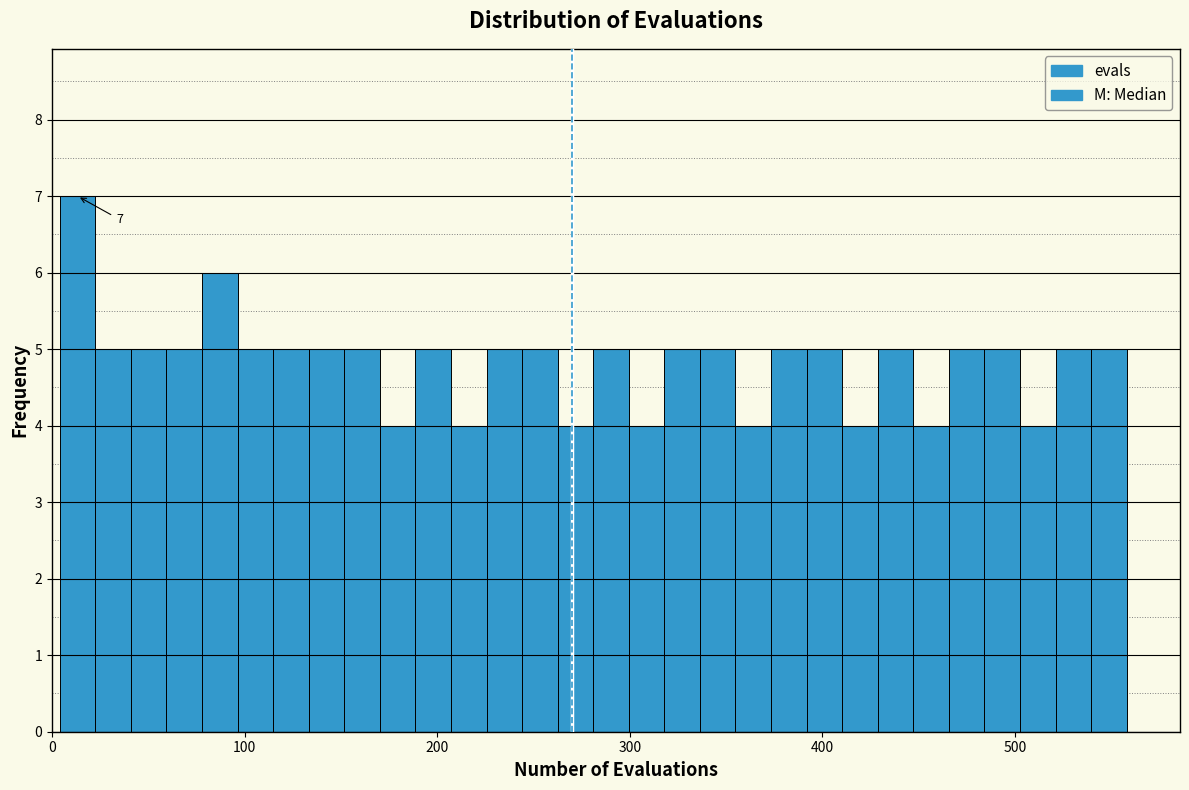

Read against the x-axis, roughly where is the centre of the tallest bar?

10